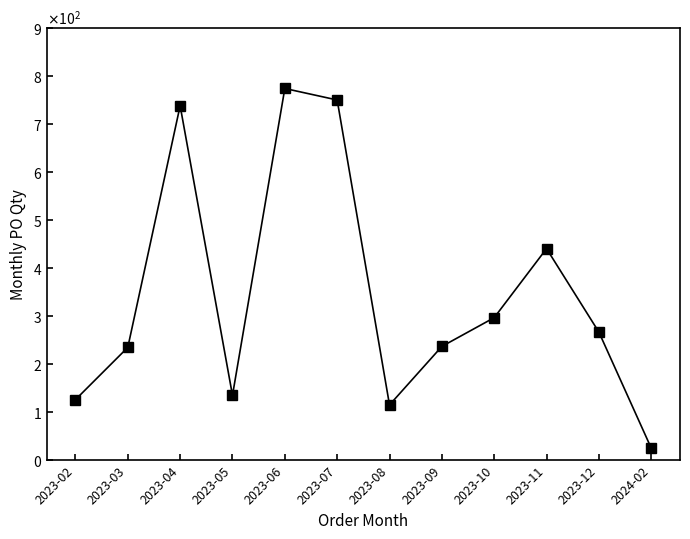

Is this an area chart (filled region under the line)?

No